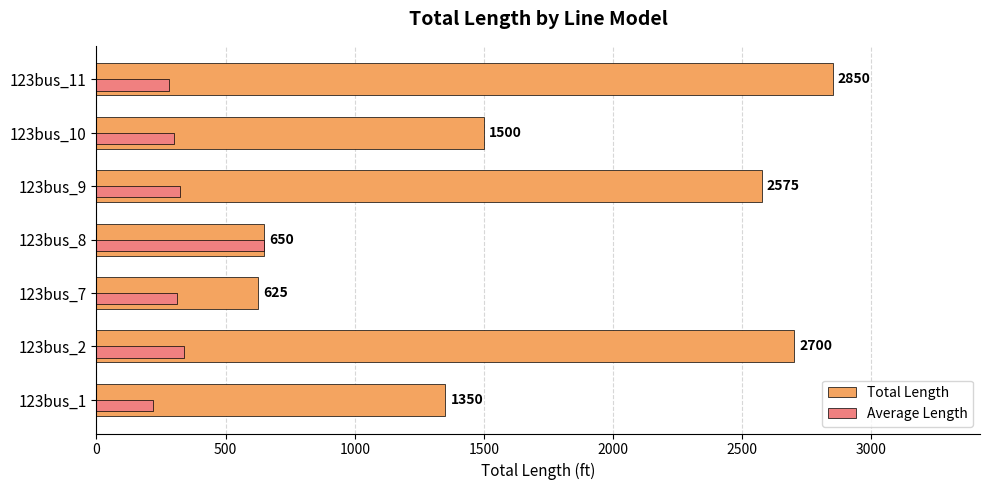

At which category is the sum across all series the highest?

123bus_11